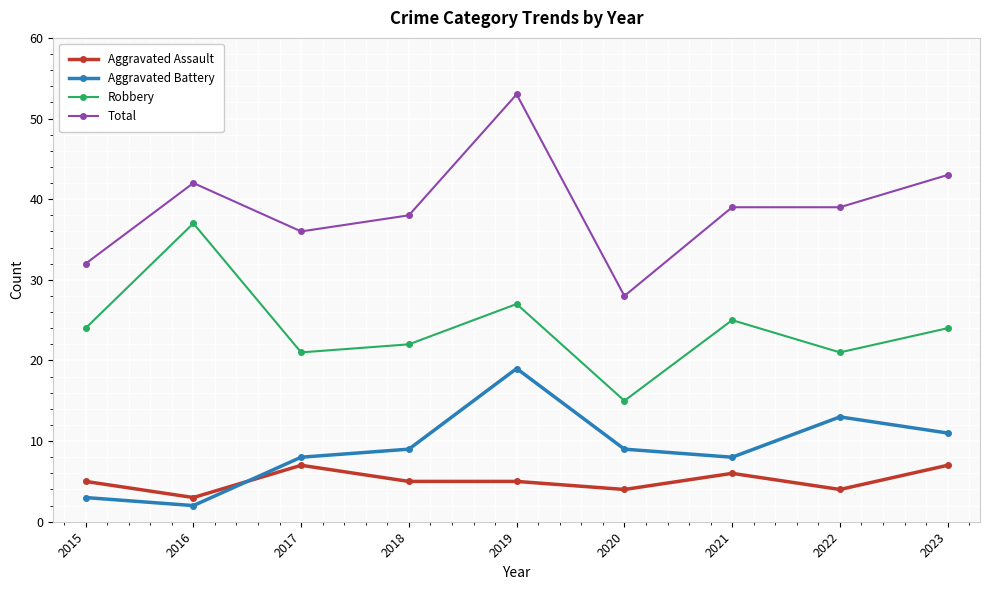

How many series are shown in this chart?

4